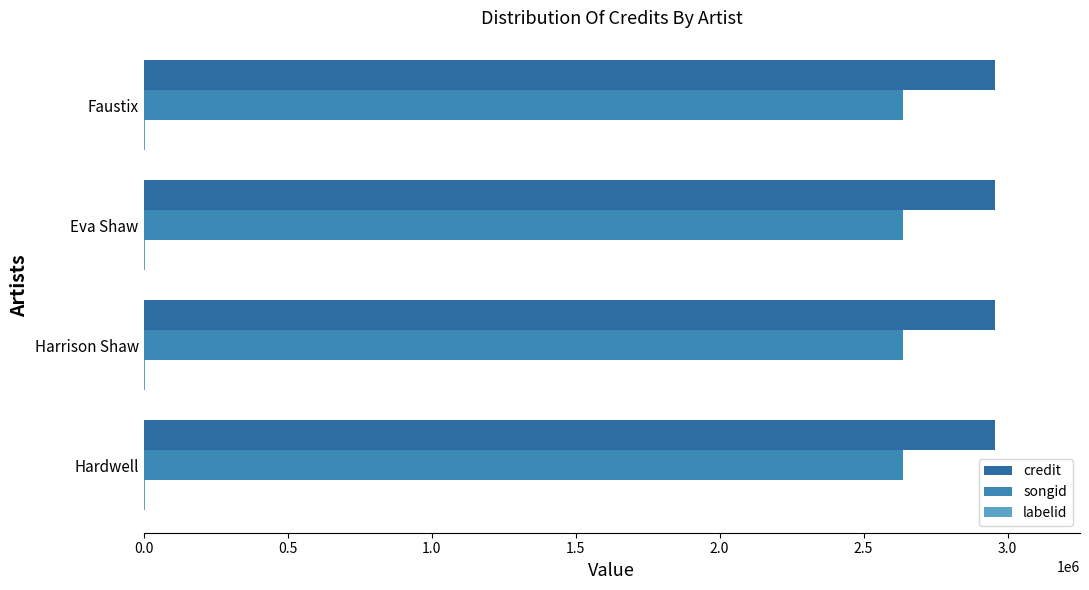

How many categories are shown in the chart?

4